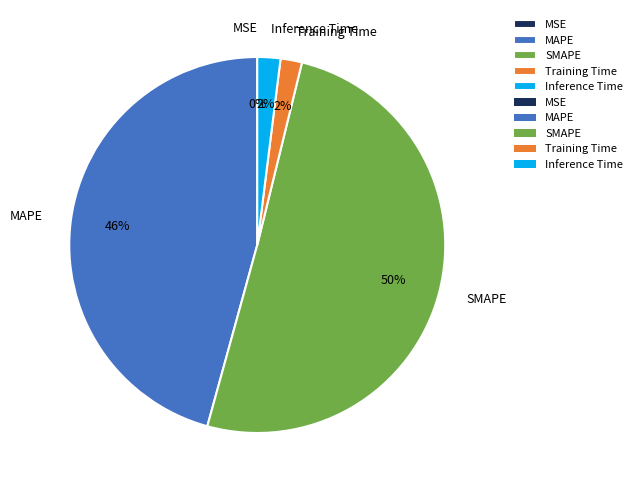

Which category has the biggest portion of the pie?

SMAPE